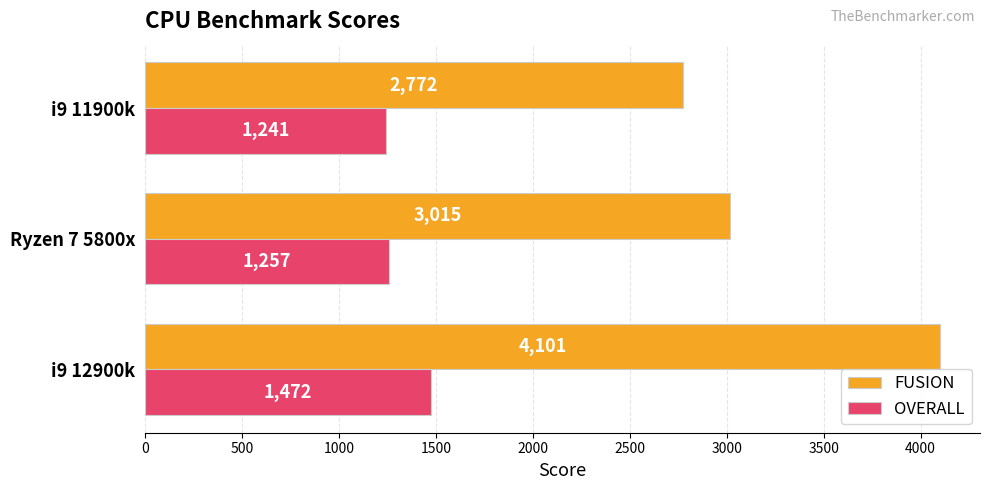

Which category has the highest value across all series?

i9 12900k